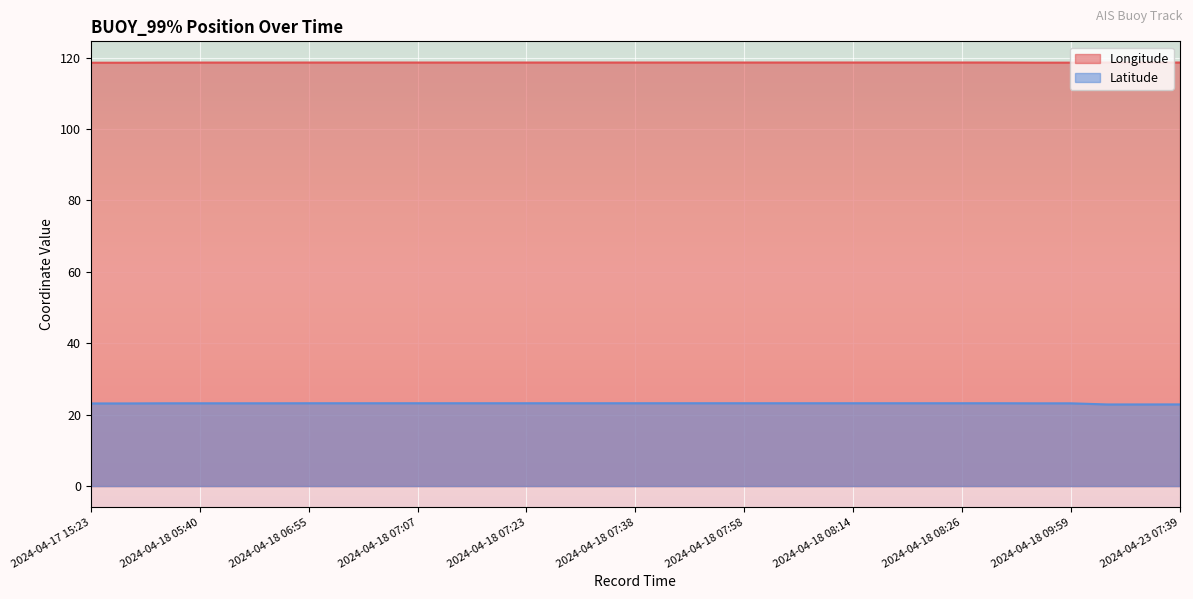

Reading right to left, transcribe all the data shown in this chart.

Longitude: 2024-04-23 07:39=118.6	2024-04-23 07:16=118.6	2024-04-23 07:01=118.6	2024-04-18 09:59=118.6	2024-04-18 09:55=118.6	2024-04-18 08:28=118.6	2024-04-18 08:26=118.6	2024-04-18 08:22=118.6	2024-04-18 08:16=118.6	2024-04-18 08:14=118.6	2024-04-18 08:06=118.6	2024-04-18 08:02=118.6	2024-04-18 07:58=118.6	2024-04-18 07:50=118.6	2024-04-18 07:40=118.6	2024-04-18 07:38=118.6	2024-04-18 07:34=118.6	2024-04-18 07:27=118.6	2024-04-18 07:23=118.6	2024-04-18 07:17=118.6	2024-04-18 07:11=118.6	2024-04-18 07:07=118.6	2024-04-18 07:03=118.6	2024-04-18 06:59=118.6	2024-04-18 06:55=118.6	2024-04-18 05:46=118.6	2024-04-18 05:44=118.6	2024-04-18 05:40=118.6	2024-04-18 05:29=118.6	2024-04-17 15:40=118.6	2024-04-17 15:23=118.6
Latitude: 2024-04-23 07:39=22.9	2024-04-23 07:16=22.9	2024-04-23 07:01=22.9	2024-04-18 09:59=23.2	2024-04-18 09:55=23.2	2024-04-18 08:28=23.2	2024-04-18 08:26=23.2	2024-04-18 08:22=23.2	2024-04-18 08:16=23.2	2024-04-18 08:14=23.2	2024-04-18 08:06=23.2	2024-04-18 08:02=23.2	2024-04-18 07:58=23.2	2024-04-18 07:50=23.2	2024-04-18 07:40=23.2	2024-04-18 07:38=23.2	2024-04-18 07:34=23.2	2024-04-18 07:27=23.2	2024-04-18 07:23=23.2	2024-04-18 07:17=23.2	2024-04-18 07:11=23.2	2024-04-18 07:07=23.2	2024-04-18 07:03=23.2	2024-04-18 06:59=23.2	2024-04-18 06:55=23.2	2024-04-18 05:46=23.2	2024-04-18 05:44=23.2	2024-04-18 05:40=23.2	2024-04-18 05:29=23.2	2024-04-17 15:40=23.1	2024-04-17 15:23=23.1